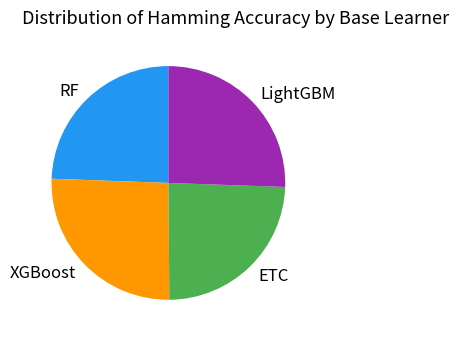

How many segments does this pie chart have?

4